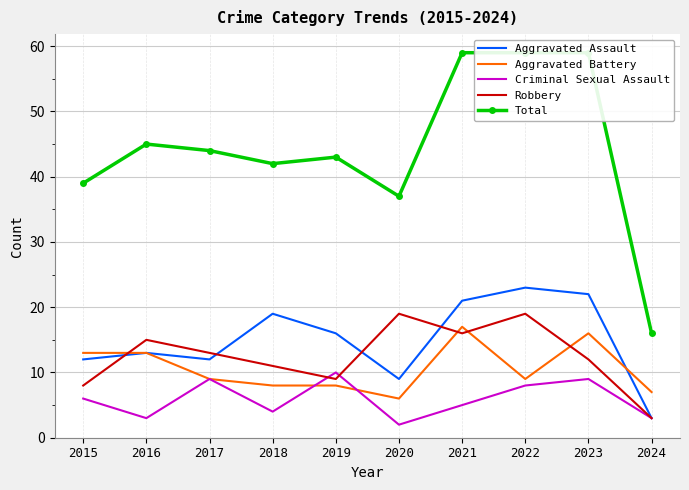

At which label does Total first exceed 44?

2016